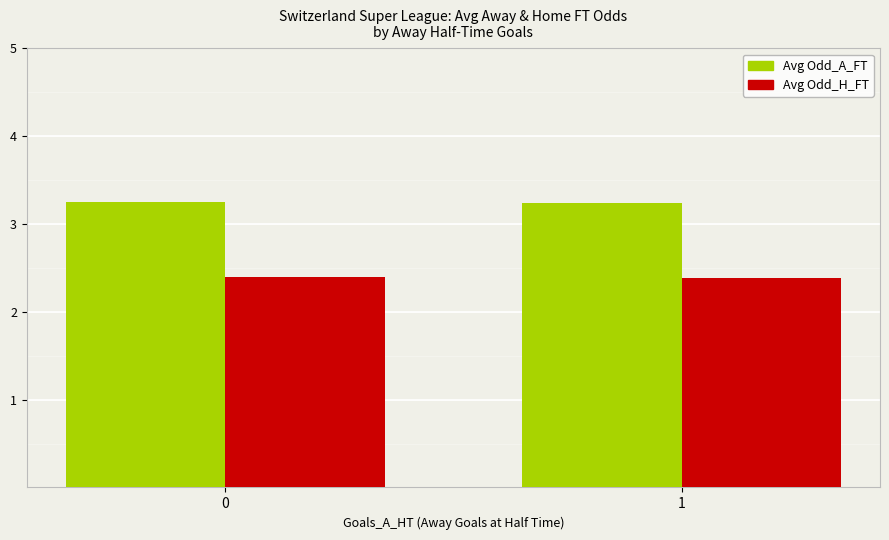

How many bars are there in each group?

2